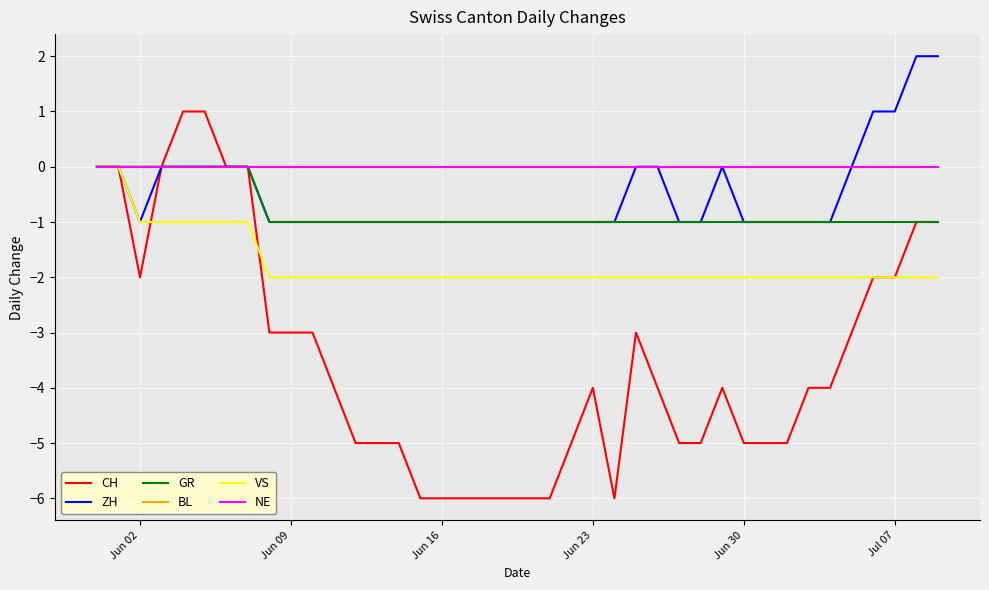

Does the chart have visible grid lines?

Yes